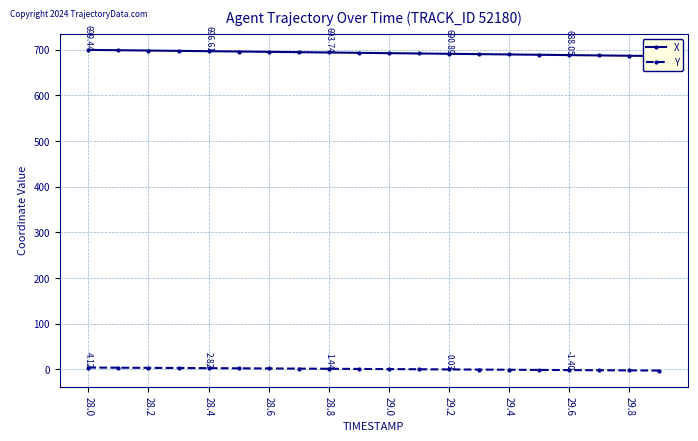

Reading left to right, extract all data points from this chart.

X: 699.4	698.7	698.0	697.3	696.6	695.9	695.2	694.5	693.7	693.0	692.3	691.6	690.9	690.2	689.5	688.8	688.0	687.3	686.6	685.9
Y: 4.1	3.8	3.5	3.1	2.8	2.5	2.1	1.8	1.4	1.1	0.7	0.4	0.0	-0.3	-0.7	-1.0	-1.4	-1.8	-2.1	-2.5